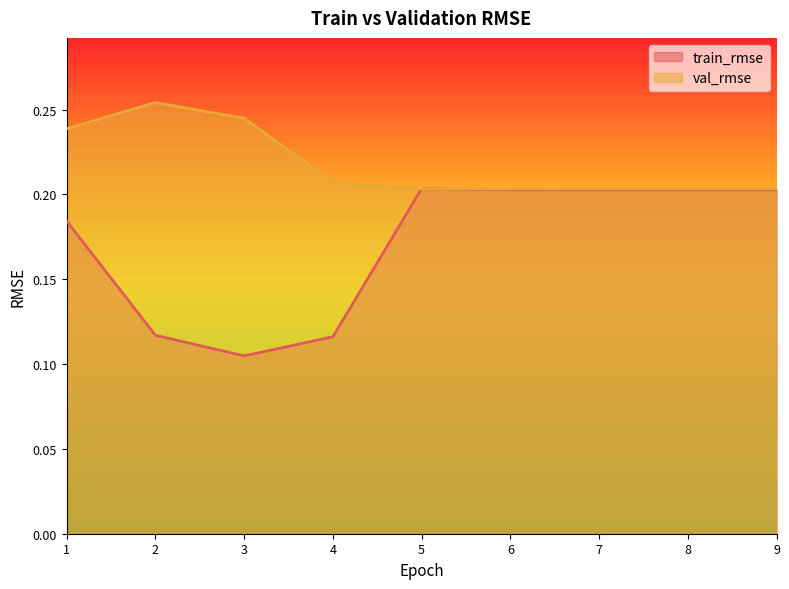

What is the difference between the maximum and minimum values in the val_rmse series?

0.1